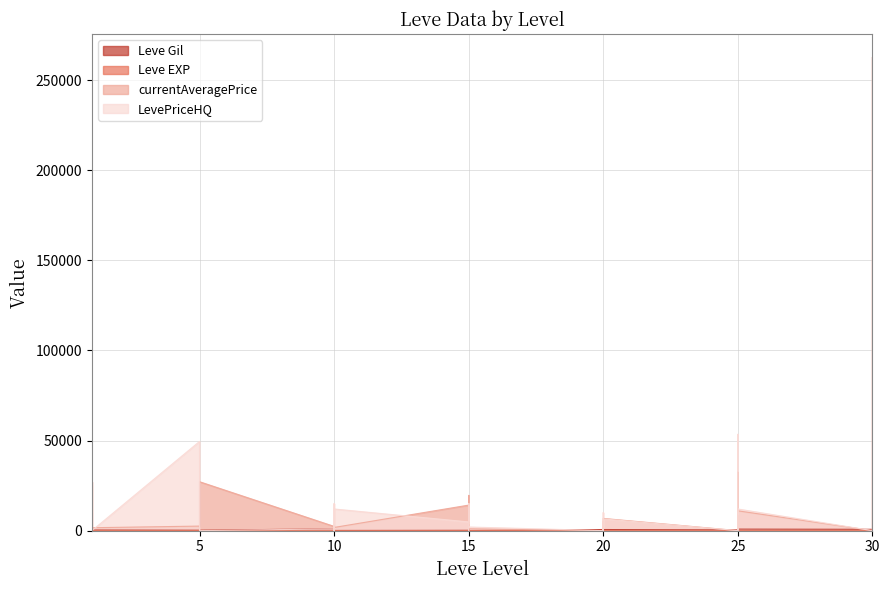

Where is currentAveragePrice nearest to the value 131250?

25